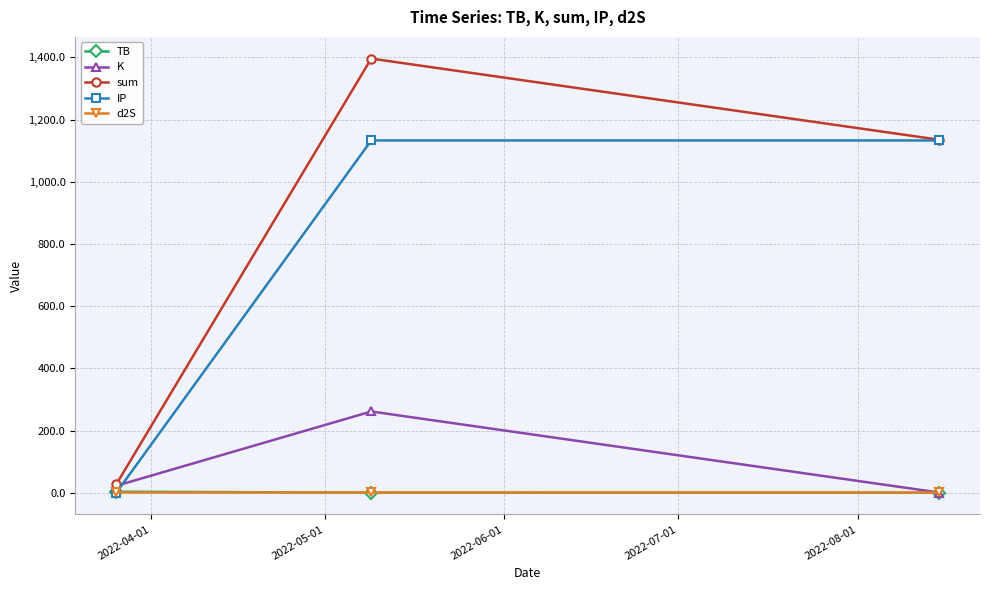

What is the lowest value of the d2S series?

1.7